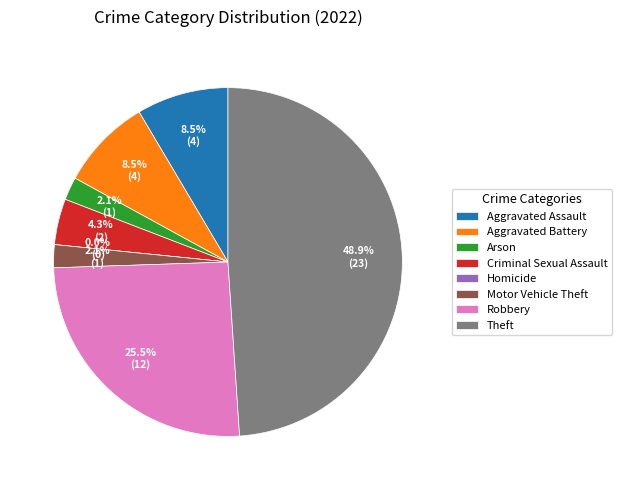

Is there a majority slice in this chart?

No